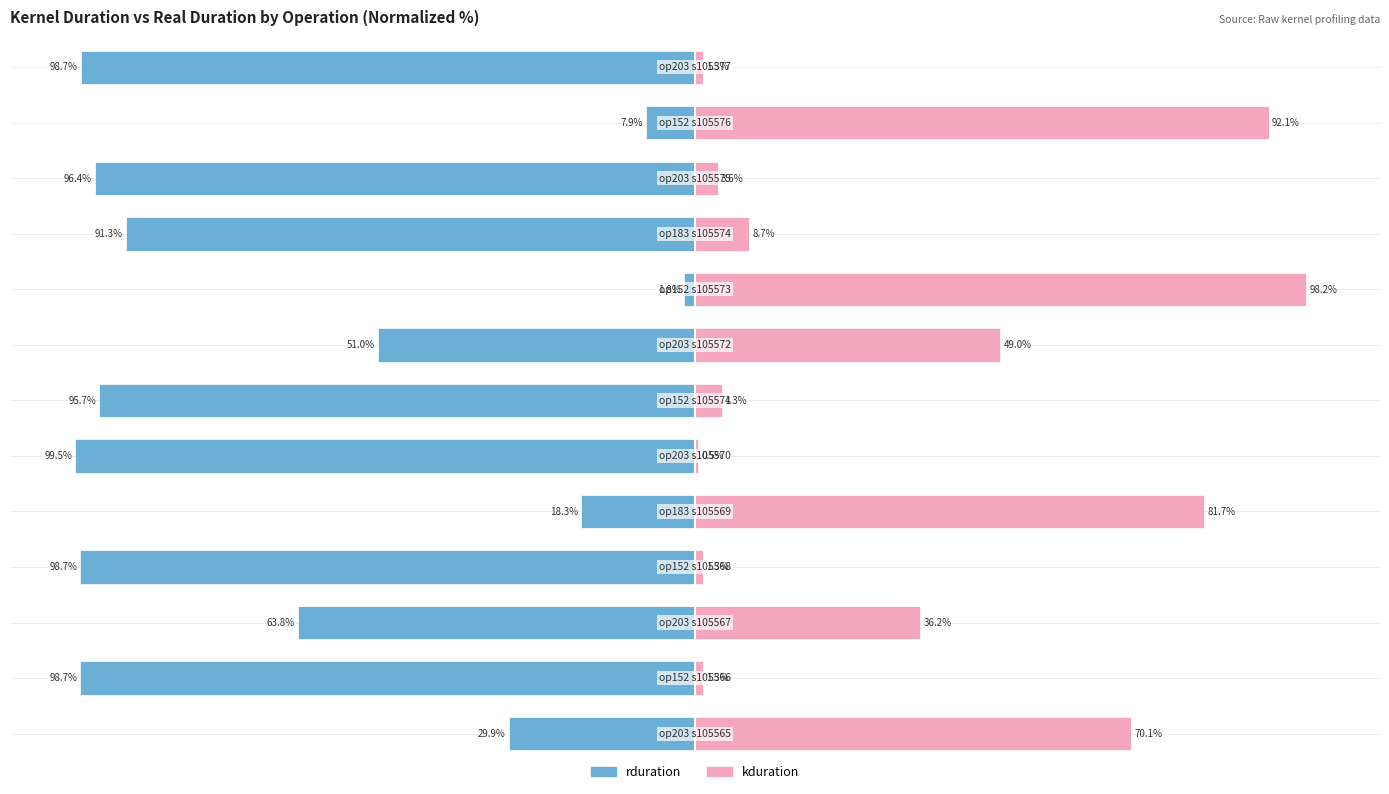

The value of rduration at 12 is -98.7. True or false?

True